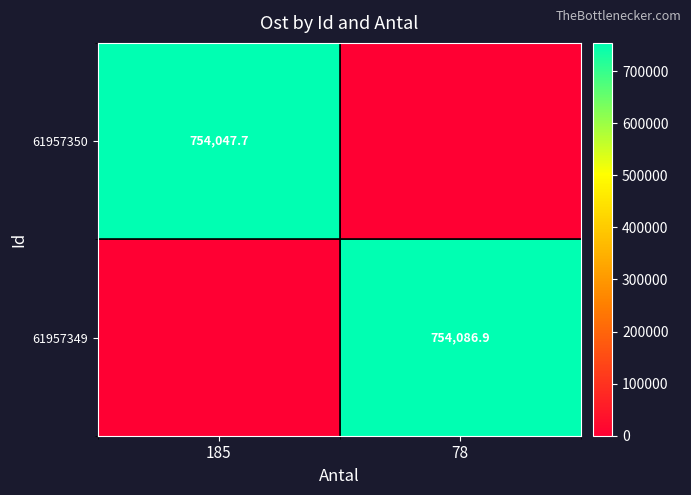

The value of 61957350 at 185 is 220219.0. True or false?

False